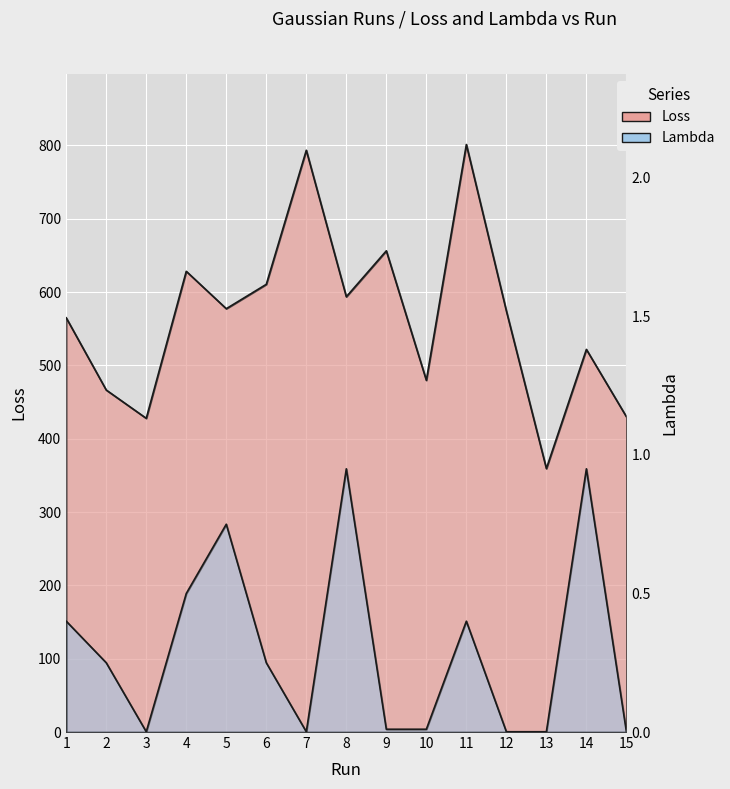

True or false: Loss and Lambda intersect in this chart.

False